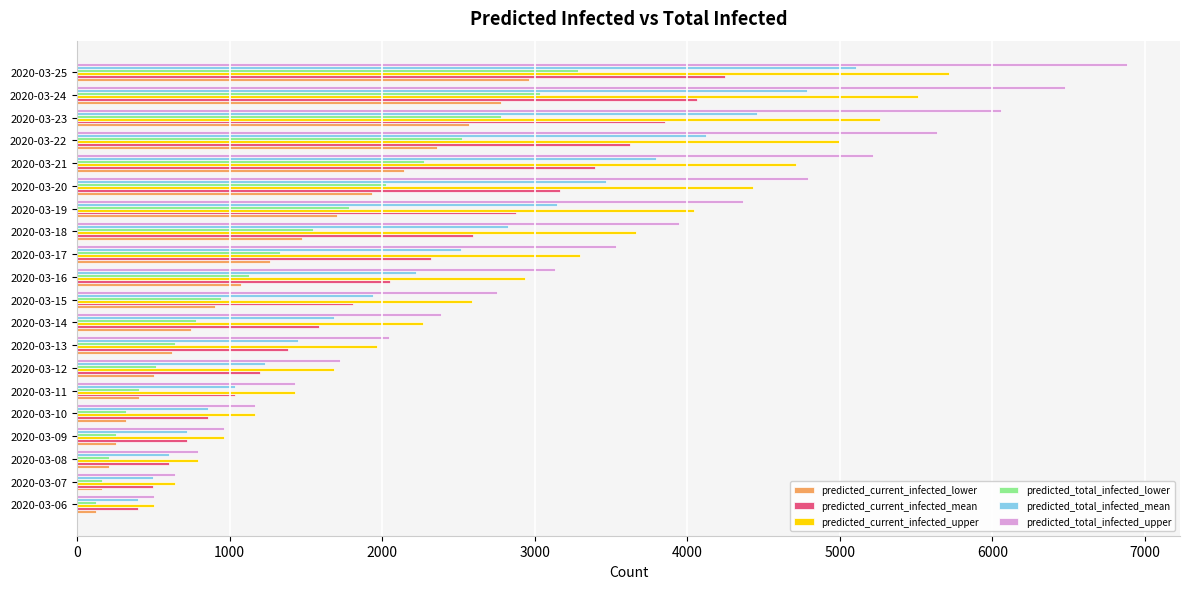

The value of predicted_current_infected_mean at 2020-03-08 is 1009. True or false?

False